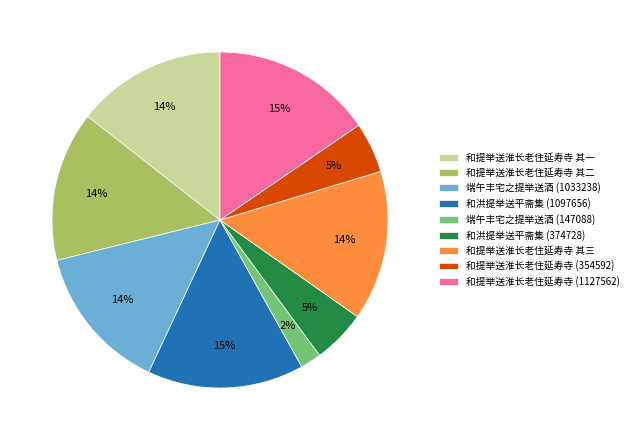

True or false: 端午丰宅之提举送酒 (147088) accounts for 10% of the total.

False